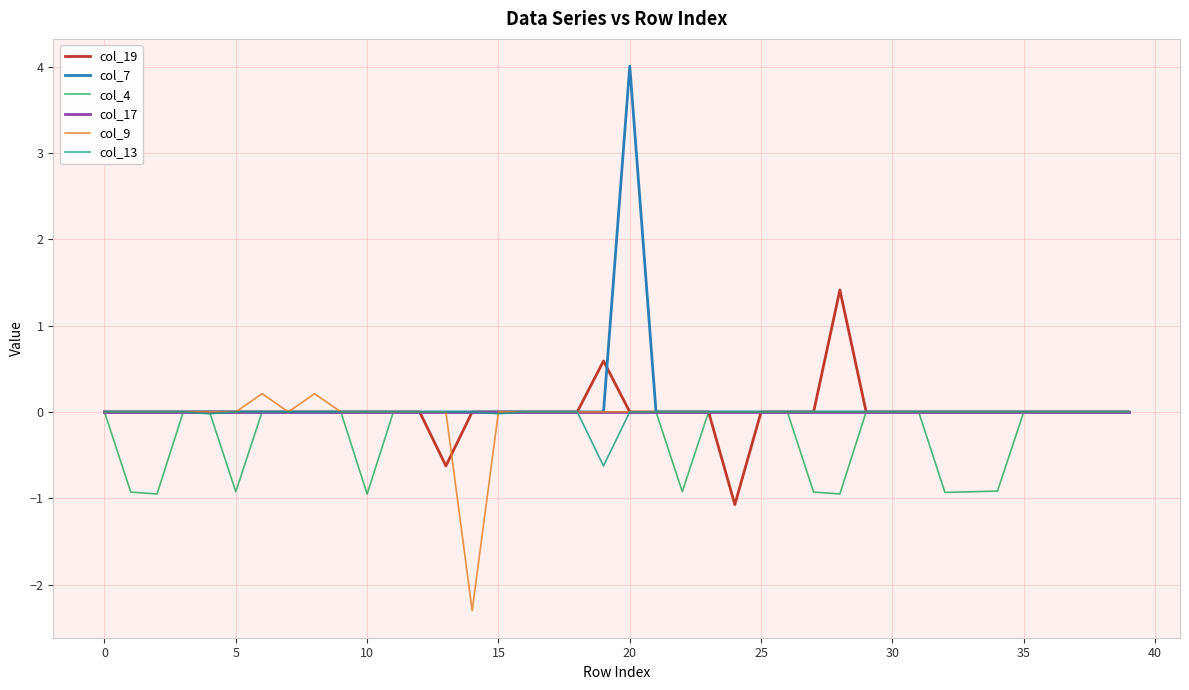

Which series has the widest spread of values?

col_7